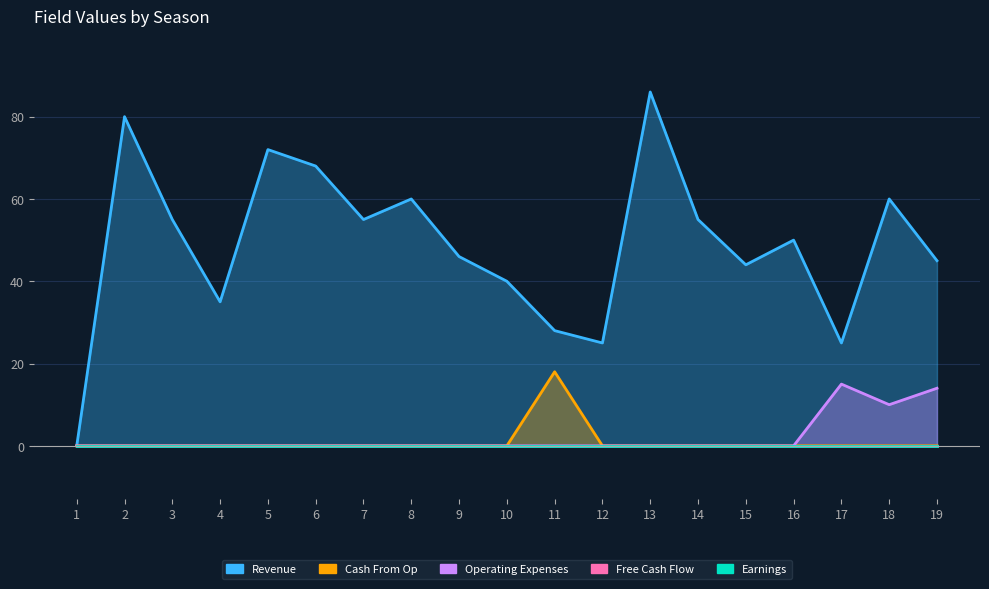

What value does the Operating Expenses series have at 18, to the nearest 5?

10